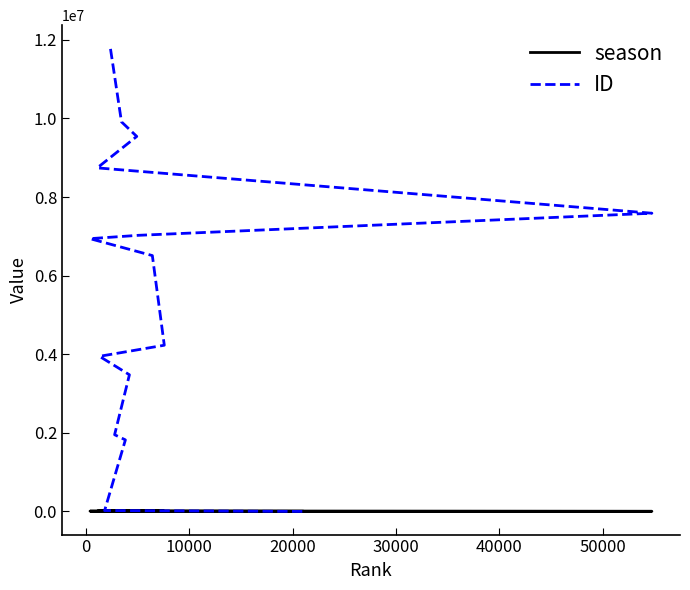

What is the difference between the season values at 40000 and 0?

172